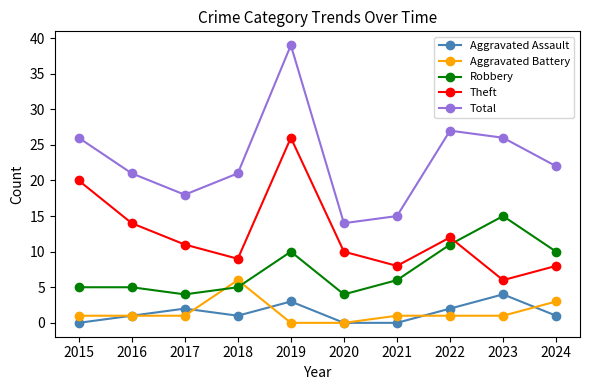

True or false: Aggravated Battery and Total cross at least once.

False